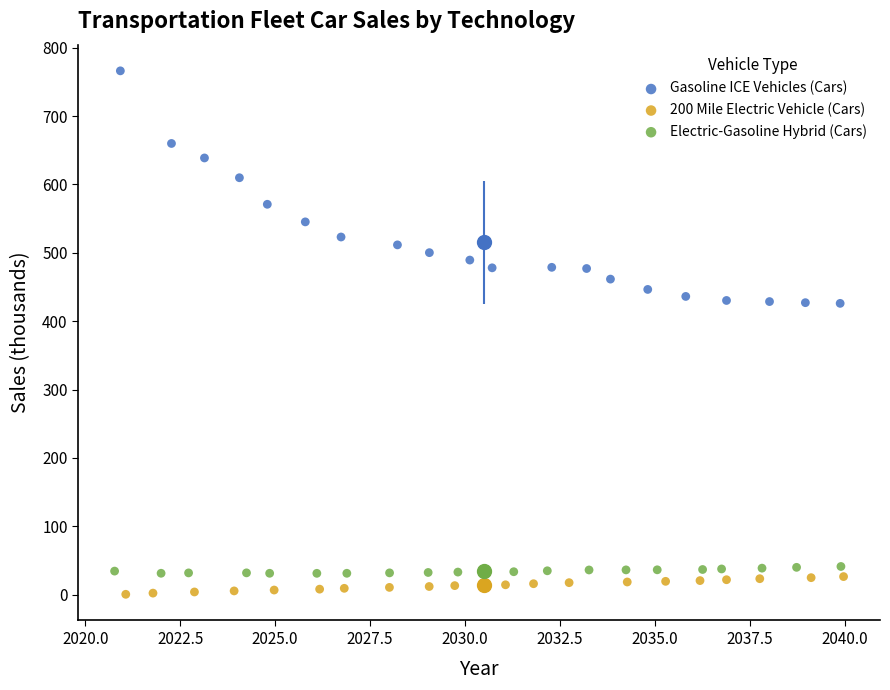

Which series has the largest Y range (max minus min)?

Gasoline ICE Vehicles (Cars)